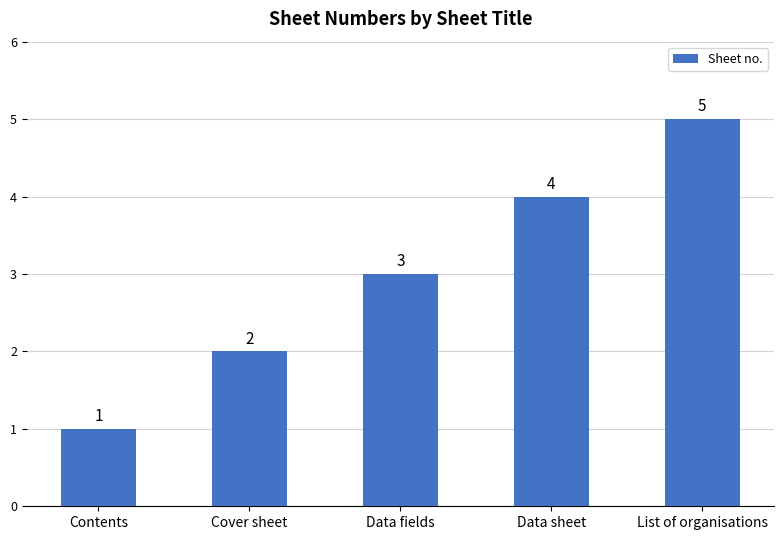

How many values are below 3?

2